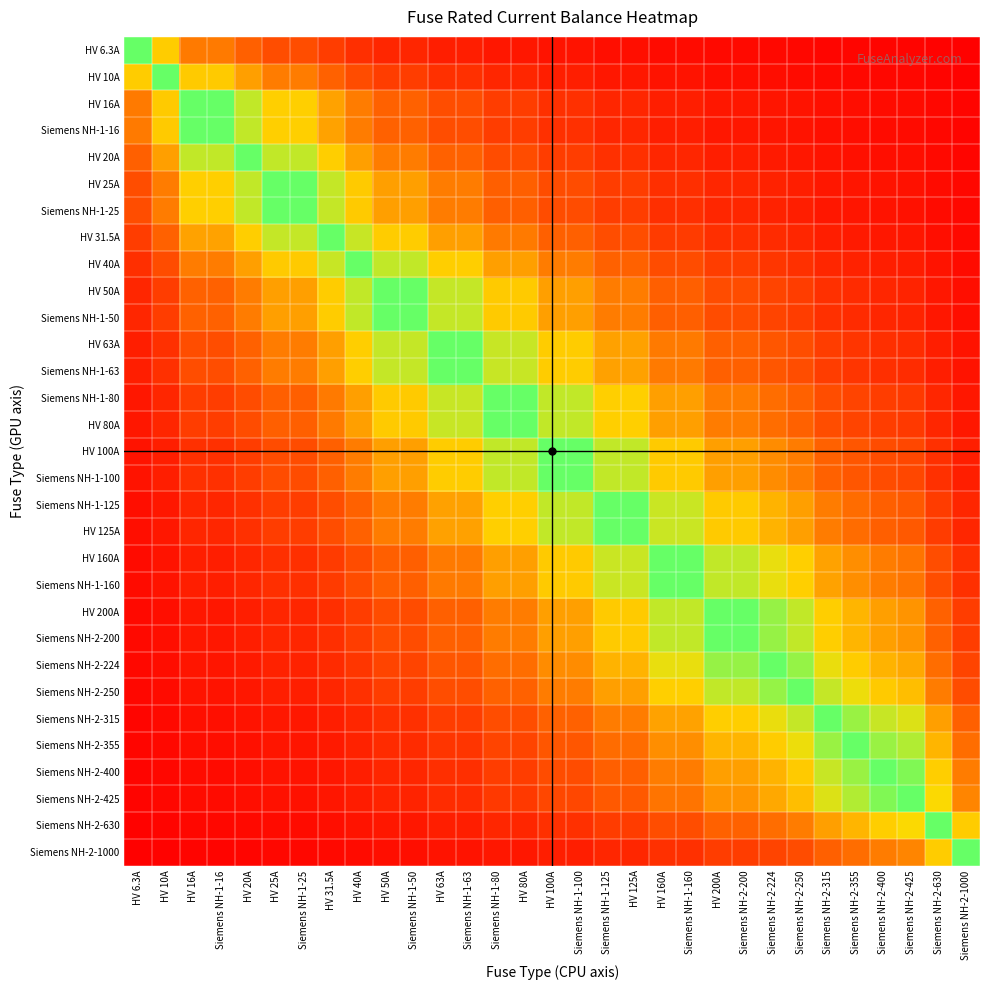

Reading left to right, extract all data points from this chart.

HV 6.3A: HV 6.3A=1.0	HV 10A=0.6	HV 16A=0.4	Siemens NH-1-16=0.4	HV 20A=0.3	HV 25A=0.3	Siemens NH-1-25=0.3	HV 31.5A=0.2	HV 40A=0.2	HV 50A=0.1	Siemens NH-1-50=0.1	HV 63A=0.1	Siemens NH-1-63=0.1	Siemens NH-1-80=0.1	HV 80A=0.1	HV 100A=0.1	Siemens NH-1-100=0.1	Siemens NH-1-125=0.1	HV 125A=0.1	HV 160A=0.0	Siemens NH-1-160=0.0	HV 200A=0.0	Siemens NH-2-200=0.0	Siemens NH-2-224=0.0	Siemens NH-2-250=0.0	Siemens NH-2-315=0.0	Siemens NH-2-355=0.0	Siemens NH-2-400=0.0	Siemens NH-2-425=0.0	Siemens NH-2-630=0.0	Siemens NH-2-1000=0.0
HV 10A: HV 6.3A=0.6	HV 10A=1.0	HV 16A=0.6	Siemens NH-1-16=0.6	HV 20A=0.5	HV 25A=0.4	Siemens NH-1-25=0.4	HV 31.5A=0.3	HV 40A=0.2	HV 50A=0.2	Siemens NH-1-50=0.2	HV 63A=0.2	Siemens NH-1-63=0.2	Siemens NH-1-80=0.1	HV 80A=0.1	HV 100A=0.1	Siemens NH-1-100=0.1	Siemens NH-1-125=0.1	HV 125A=0.1	HV 160A=0.1	Siemens NH-1-160=0.1	HV 200A=0.1	Siemens NH-2-200=0.1	Siemens NH-2-224=0.0	Siemens NH-2-250=0.0	Siemens NH-2-315=0.0	Siemens NH-2-355=0.0	Siemens NH-2-400=0.0	Siemens NH-2-425=0.0	Siemens NH-2-630=0.0	Siemens NH-2-1000=0.0
HV 16A: HV 6.3A=0.4	HV 10A=0.6	HV 16A=1.0	Siemens NH-1-16=1.0	HV 20A=0.8	HV 25A=0.6	Siemens NH-1-25=0.6	HV 31.5A=0.5	HV 40A=0.4	HV 50A=0.3	Siemens NH-1-50=0.3	HV 63A=0.3	Siemens NH-1-63=0.3	Siemens NH-1-80=0.2	HV 80A=0.2	HV 100A=0.2	Siemens NH-1-100=0.2	Siemens NH-1-125=0.1	HV 125A=0.1	HV 160A=0.1	Siemens NH-1-160=0.1	HV 200A=0.1	Siemens NH-2-200=0.1	Siemens NH-2-224=0.1	Siemens NH-2-250=0.1	Siemens NH-2-315=0.1	Siemens NH-2-355=0.0	Siemens NH-2-400=0.0	Siemens NH-2-425=0.0	Siemens NH-2-630=0.0	Siemens NH-2-1000=0.0
Siemens NH-1-16: HV 6.3A=0.4	HV 10A=0.6	HV 16A=1.0	Siemens NH-1-16=1.0	HV 20A=0.8	HV 25A=0.6	Siemens NH-1-25=0.6	HV 31.5A=0.5	HV 40A=0.4	HV 50A=0.3	Siemens NH-1-50=0.3	HV 63A=0.3	Siemens NH-1-63=0.3	Siemens NH-1-80=0.2	HV 80A=0.2	HV 100A=0.2	Siemens NH-1-100=0.2	Siemens NH-1-125=0.1	HV 125A=0.1	HV 160A=0.1	Siemens NH-1-160=0.1	HV 200A=0.1	Siemens NH-2-200=0.1	Siemens NH-2-224=0.1	Siemens NH-2-250=0.1	Siemens NH-2-315=0.1	Siemens NH-2-355=0.0	Siemens NH-2-400=0.0	Siemens NH-2-425=0.0	Siemens NH-2-630=0.0	Siemens NH-2-1000=0.0
HV 20A: HV 6.3A=0.3	HV 10A=0.5	HV 16A=0.8	Siemens NH-1-16=0.8	HV 20A=1.0	HV 25A=0.8	Siemens NH-1-25=0.8	HV 31.5A=0.6	HV 40A=0.5	HV 50A=0.4	Siemens NH-1-50=0.4	HV 63A=0.3	Siemens NH-1-63=0.3	Siemens NH-1-80=0.2	HV 80A=0.2	HV 100A=0.2	Siemens NH-1-100=0.2	Siemens NH-1-125=0.2	HV 125A=0.2	HV 160A=0.1	Siemens NH-1-160=0.1	HV 200A=0.1	Siemens NH-2-200=0.1	Siemens NH-2-224=0.1	Siemens NH-2-250=0.1	Siemens NH-2-315=0.1	Siemens NH-2-355=0.1	Siemens NH-2-400=0.1	Siemens NH-2-425=0.0	Siemens NH-2-630=0.0	Siemens NH-2-1000=0.0
HV 25A: HV 6.3A=0.3	HV 10A=0.4	HV 16A=0.6	Siemens NH-1-16=0.6	HV 20A=0.8	HV 25A=1.0	Siemens NH-1-25=1.0	HV 31.5A=0.8	HV 40A=0.6	HV 50A=0.5	Siemens NH-1-50=0.5	HV 63A=0.4	Siemens NH-1-63=0.4	Siemens NH-1-80=0.3	HV 80A=0.3	HV 100A=0.2	Siemens NH-1-100=0.2	Siemens NH-1-125=0.2	HV 125A=0.2	HV 160A=0.2	Siemens NH-1-160=0.2	HV 200A=0.1	Siemens NH-2-200=0.1	Siemens NH-2-224=0.1	Siemens NH-2-250=0.1	Siemens NH-2-315=0.1	Siemens NH-2-355=0.1	Siemens NH-2-400=0.1	Siemens NH-2-425=0.1	Siemens NH-2-630=0.0	Siemens NH-2-1000=0.0
Siemens NH-1-25: HV 6.3A=0.3	HV 10A=0.4	HV 16A=0.6	Siemens NH-1-16=0.6	HV 20A=0.8	HV 25A=1.0	Siemens NH-1-25=1.0	HV 31.5A=0.8	HV 40A=0.6	HV 50A=0.5	Siemens NH-1-50=0.5	HV 63A=0.4	Siemens NH-1-63=0.4	Siemens NH-1-80=0.3	HV 80A=0.3	HV 100A=0.2	Siemens NH-1-100=0.2	Siemens NH-1-125=0.2	HV 125A=0.2	HV 160A=0.2	Siemens NH-1-160=0.2	HV 200A=0.1	Siemens NH-2-200=0.1	Siemens NH-2-224=0.1	Siemens NH-2-250=0.1	Siemens NH-2-315=0.1	Siemens NH-2-355=0.1	Siemens NH-2-400=0.1	Siemens NH-2-425=0.1	Siemens NH-2-630=0.0	Siemens NH-2-1000=0.0
HV 31.5A: HV 6.3A=0.2	HV 10A=0.3	HV 16A=0.5	Siemens NH-1-16=0.5	HV 20A=0.6	HV 25A=0.8	Siemens NH-1-25=0.8	HV 31.5A=1.0	HV 40A=0.8	HV 50A=0.6	Siemens NH-1-50=0.6	HV 63A=0.5	Siemens NH-1-63=0.5	Siemens NH-1-80=0.4	HV 80A=0.4	HV 100A=0.3	Siemens NH-1-100=0.3	Siemens NH-1-125=0.3	HV 125A=0.3	HV 160A=0.2	Siemens NH-1-160=0.2	HV 200A=0.2	Siemens NH-2-200=0.2	Siemens NH-2-224=0.1	Siemens NH-2-250=0.1	Siemens NH-2-315=0.1	Siemens NH-2-355=0.1	Siemens NH-2-400=0.1	Siemens NH-2-425=0.1	Siemens NH-2-630=0.1	Siemens NH-2-1000=0.0
HV 40A: HV 6.3A=0.2	HV 10A=0.2	HV 16A=0.4	Siemens NH-1-16=0.4	HV 20A=0.5	HV 25A=0.6	Siemens NH-1-25=0.6	HV 31.5A=0.8	HV 40A=1.0	HV 50A=0.8	Siemens NH-1-50=0.8	HV 63A=0.6	Siemens NH-1-63=0.6	Siemens NH-1-80=0.5	HV 80A=0.5	HV 100A=0.4	Siemens NH-1-100=0.4	Siemens NH-1-125=0.3	HV 125A=0.3	HV 160A=0.2	Siemens NH-1-160=0.2	HV 200A=0.2	Siemens NH-2-200=0.2	Siemens NH-2-224=0.2	Siemens NH-2-250=0.2	Siemens NH-2-315=0.1	Siemens NH-2-355=0.1	Siemens NH-2-400=0.1	Siemens NH-2-425=0.1	Siemens NH-2-630=0.1	Siemens NH-2-1000=0.0
HV 50A: HV 6.3A=0.1	HV 10A=0.2	HV 16A=0.3	Siemens NH-1-16=0.3	HV 20A=0.4	HV 25A=0.5	Siemens NH-1-25=0.5	HV 31.5A=0.6	HV 40A=0.8	HV 50A=1.0	Siemens NH-1-50=1.0	HV 63A=0.8	Siemens NH-1-63=0.8	Siemens NH-1-80=0.6	HV 80A=0.6	HV 100A=0.5	Siemens NH-1-100=0.5	Siemens NH-1-125=0.4	HV 125A=0.4	HV 160A=0.3	Siemens NH-1-160=0.3	HV 200A=0.2	Siemens NH-2-200=0.2	Siemens NH-2-224=0.2	Siemens NH-2-250=0.2	Siemens NH-2-315=0.2	Siemens NH-2-355=0.1	Siemens NH-2-400=0.1	Siemens NH-2-425=0.1	Siemens NH-2-630=0.1	Siemens NH-2-1000=0.1
Siemens NH-1-50: HV 6.3A=0.1	HV 10A=0.2	HV 16A=0.3	Siemens NH-1-16=0.3	HV 20A=0.4	HV 25A=0.5	Siemens NH-1-25=0.5	HV 31.5A=0.6	HV 40A=0.8	HV 50A=1.0	Siemens NH-1-50=1.0	HV 63A=0.8	Siemens NH-1-63=0.8	Siemens NH-1-80=0.6	HV 80A=0.6	HV 100A=0.5	Siemens NH-1-100=0.5	Siemens NH-1-125=0.4	HV 125A=0.4	HV 160A=0.3	Siemens NH-1-160=0.3	HV 200A=0.2	Siemens NH-2-200=0.2	Siemens NH-2-224=0.2	Siemens NH-2-250=0.2	Siemens NH-2-315=0.2	Siemens NH-2-355=0.1	Siemens NH-2-400=0.1	Siemens NH-2-425=0.1	Siemens NH-2-630=0.1	Siemens NH-2-1000=0.1
HV 63A: HV 6.3A=0.1	HV 10A=0.2	HV 16A=0.3	Siemens NH-1-16=0.3	HV 20A=0.3	HV 25A=0.4	Siemens NH-1-25=0.4	HV 31.5A=0.5	HV 40A=0.6	HV 50A=0.8	Siemens NH-1-50=0.8	HV 63A=1.0	Siemens NH-1-63=1.0	Siemens NH-1-80=0.8	HV 80A=0.8	HV 100A=0.6	Siemens NH-1-100=0.6	Siemens NH-1-125=0.5	HV 125A=0.5	HV 160A=0.4	Siemens NH-1-160=0.4	HV 200A=0.3	Siemens NH-2-200=0.3	Siemens NH-2-224=0.3	Siemens NH-2-250=0.3	Siemens NH-2-315=0.2	Siemens NH-2-355=0.2	Siemens NH-2-400=0.2	Siemens NH-2-425=0.1	Siemens NH-2-630=0.1	Siemens NH-2-1000=0.1
Siemens NH-1-63: HV 6.3A=0.1	HV 10A=0.2	HV 16A=0.3	Siemens NH-1-16=0.3	HV 20A=0.3	HV 25A=0.4	Siemens NH-1-25=0.4	HV 31.5A=0.5	HV 40A=0.6	HV 50A=0.8	Siemens NH-1-50=0.8	HV 63A=1.0	Siemens NH-1-63=1.0	Siemens NH-1-80=0.8	HV 80A=0.8	HV 100A=0.6	Siemens NH-1-100=0.6	Siemens NH-1-125=0.5	HV 125A=0.5	HV 160A=0.4	Siemens NH-1-160=0.4	HV 200A=0.3	Siemens NH-2-200=0.3	Siemens NH-2-224=0.3	Siemens NH-2-250=0.3	Siemens NH-2-315=0.2	Siemens NH-2-355=0.2	Siemens NH-2-400=0.2	Siemens NH-2-425=0.1	Siemens NH-2-630=0.1	Siemens NH-2-1000=0.1
Siemens NH-1-80: HV 6.3A=0.1	HV 10A=0.1	HV 16A=0.2	Siemens NH-1-16=0.2	HV 20A=0.2	HV 25A=0.3	Siemens NH-1-25=0.3	HV 31.5A=0.4	HV 40A=0.5	HV 50A=0.6	Siemens NH-1-50=0.6	HV 63A=0.8	Siemens NH-1-63=0.8	Siemens NH-1-80=1.0	HV 80A=1.0	HV 100A=0.8	Siemens NH-1-100=0.8	Siemens NH-1-125=0.6	HV 125A=0.6	HV 160A=0.5	Siemens NH-1-160=0.5	HV 200A=0.4	Siemens NH-2-200=0.4	Siemens NH-2-224=0.4	Siemens NH-2-250=0.3	Siemens NH-2-315=0.3	Siemens NH-2-355=0.2	Siemens NH-2-400=0.2	Siemens NH-2-425=0.2	Siemens NH-2-630=0.1	Siemens NH-2-1000=0.1
HV 80A: HV 6.3A=0.1	HV 10A=0.1	HV 16A=0.2	Siemens NH-1-16=0.2	HV 20A=0.2	HV 25A=0.3	Siemens NH-1-25=0.3	HV 31.5A=0.4	HV 40A=0.5	HV 50A=0.6	Siemens NH-1-50=0.6	HV 63A=0.8	Siemens NH-1-63=0.8	Siemens NH-1-80=1.0	HV 80A=1.0	HV 100A=0.8	Siemens NH-1-100=0.8	Siemens NH-1-125=0.6	HV 125A=0.6	HV 160A=0.5	Siemens NH-1-160=0.5	HV 200A=0.4	Siemens NH-2-200=0.4	Siemens NH-2-224=0.4	Siemens NH-2-250=0.3	Siemens NH-2-315=0.3	Siemens NH-2-355=0.2	Siemens NH-2-400=0.2	Siemens NH-2-425=0.2	Siemens NH-2-630=0.1	Siemens NH-2-1000=0.1
HV 100A: HV 6.3A=0.1	HV 10A=0.1	HV 16A=0.2	Siemens NH-1-16=0.2	HV 20A=0.2	HV 25A=0.2	Siemens NH-1-25=0.2	HV 31.5A=0.3	HV 40A=0.4	HV 50A=0.5	Siemens NH-1-50=0.5	HV 63A=0.6	Siemens NH-1-63=0.6	Siemens NH-1-80=0.8	HV 80A=0.8	HV 100A=1.0	Siemens NH-1-100=1.0	Siemens NH-1-125=0.8	HV 125A=0.8	HV 160A=0.6	Siemens NH-1-160=0.6	HV 200A=0.5	Siemens NH-2-200=0.5	Siemens NH-2-224=0.4	Siemens NH-2-250=0.4	Siemens NH-2-315=0.3	Siemens NH-2-355=0.3	Siemens NH-2-400=0.2	Siemens NH-2-425=0.2	Siemens NH-2-630=0.2	Siemens NH-2-1000=0.1
Siemens NH-1-100: HV 6.3A=0.1	HV 10A=0.1	HV 16A=0.2	Siemens NH-1-16=0.2	HV 20A=0.2	HV 25A=0.2	Siemens NH-1-25=0.2	HV 31.5A=0.3	HV 40A=0.4	HV 50A=0.5	Siemens NH-1-50=0.5	HV 63A=0.6	Siemens NH-1-63=0.6	Siemens NH-1-80=0.8	HV 80A=0.8	HV 100A=1.0	Siemens NH-1-100=1.0	Siemens NH-1-125=0.8	HV 125A=0.8	HV 160A=0.6	Siemens NH-1-160=0.6	HV 200A=0.5	Siemens NH-2-200=0.5	Siemens NH-2-224=0.4	Siemens NH-2-250=0.4	Siemens NH-2-315=0.3	Siemens NH-2-355=0.3	Siemens NH-2-400=0.2	Siemens NH-2-425=0.2	Siemens NH-2-630=0.2	Siemens NH-2-1000=0.1
Siemens NH-1-125: HV 6.3A=0.1	HV 10A=0.1	HV 16A=0.1	Siemens NH-1-16=0.1	HV 20A=0.2	HV 25A=0.2	Siemens NH-1-25=0.2	HV 31.5A=0.3	HV 40A=0.3	HV 50A=0.4	Siemens NH-1-50=0.4	HV 63A=0.5	Siemens NH-1-63=0.5	Siemens NH-1-80=0.6	HV 80A=0.6	HV 100A=0.8	Siemens NH-1-100=0.8	Siemens NH-1-125=1.0	HV 125A=1.0	HV 160A=0.8	Siemens NH-1-160=0.8	HV 200A=0.6	Siemens NH-2-200=0.6	Siemens NH-2-224=0.6	Siemens NH-2-250=0.5	Siemens NH-2-315=0.4	Siemens NH-2-355=0.4	Siemens NH-2-400=0.3	Siemens NH-2-425=0.3	Siemens NH-2-630=0.2	Siemens NH-2-1000=0.1
HV 125A: HV 6.3A=0.1	HV 10A=0.1	HV 16A=0.1	Siemens NH-1-16=0.1	HV 20A=0.2	HV 25A=0.2	Siemens NH-1-25=0.2	HV 31.5A=0.3	HV 40A=0.3	HV 50A=0.4	Siemens NH-1-50=0.4	HV 63A=0.5	Siemens NH-1-63=0.5	Siemens NH-1-80=0.6	HV 80A=0.6	HV 100A=0.8	Siemens NH-1-100=0.8	Siemens NH-1-125=1.0	HV 125A=1.0	HV 160A=0.8	Siemens NH-1-160=0.8	HV 200A=0.6	Siemens NH-2-200=0.6	Siemens NH-2-224=0.6	Siemens NH-2-250=0.5	Siemens NH-2-315=0.4	Siemens NH-2-355=0.4	Siemens NH-2-400=0.3	Siemens NH-2-425=0.3	Siemens NH-2-630=0.2	Siemens NH-2-1000=0.1
HV 160A: HV 6.3A=0.0	HV 10A=0.1	HV 16A=0.1	Siemens NH-1-16=0.1	HV 20A=0.1	HV 25A=0.2	Siemens NH-1-25=0.2	HV 31.5A=0.2	HV 40A=0.2	HV 50A=0.3	Siemens NH-1-50=0.3	HV 63A=0.4	Siemens NH-1-63=0.4	Siemens NH-1-80=0.5	HV 80A=0.5	HV 100A=0.6	Siemens NH-1-100=0.6	Siemens NH-1-125=0.8	HV 125A=0.8	HV 160A=1.0	Siemens NH-1-160=1.0	HV 200A=0.8	Siemens NH-2-200=0.8	Siemens NH-2-224=0.7	Siemens NH-2-250=0.6	Siemens NH-2-315=0.5	Siemens NH-2-355=0.5	Siemens NH-2-400=0.4	Siemens NH-2-425=0.4	Siemens NH-2-630=0.3	Siemens NH-2-1000=0.2
Siemens NH-1-160: HV 6.3A=0.0	HV 10A=0.1	HV 16A=0.1	Siemens NH-1-16=0.1	HV 20A=0.1	HV 25A=0.2	Siemens NH-1-25=0.2	HV 31.5A=0.2	HV 40A=0.2	HV 50A=0.3	Siemens NH-1-50=0.3	HV 63A=0.4	Siemens NH-1-63=0.4	Siemens NH-1-80=0.5	HV 80A=0.5	HV 100A=0.6	Siemens NH-1-100=0.6	Siemens NH-1-125=0.8	HV 125A=0.8	HV 160A=1.0	Siemens NH-1-160=1.0	HV 200A=0.8	Siemens NH-2-200=0.8	Siemens NH-2-224=0.7	Siemens NH-2-250=0.6	Siemens NH-2-315=0.5	Siemens NH-2-355=0.5	Siemens NH-2-400=0.4	Siemens NH-2-425=0.4	Siemens NH-2-630=0.3	Siemens NH-2-1000=0.2
HV 200A: HV 6.3A=0.0	HV 10A=0.1	HV 16A=0.1	Siemens NH-1-16=0.1	HV 20A=0.1	HV 25A=0.1	Siemens NH-1-25=0.1	HV 31.5A=0.2	HV 40A=0.2	HV 50A=0.2	Siemens NH-1-50=0.2	HV 63A=0.3	Siemens NH-1-63=0.3	Siemens NH-1-80=0.4	HV 80A=0.4	HV 100A=0.5	Siemens NH-1-100=0.5	Siemens NH-1-125=0.6	HV 125A=0.6	HV 160A=0.8	Siemens NH-1-160=0.8	HV 200A=1.0	Siemens NH-2-200=1.0	Siemens NH-2-224=0.9	Siemens NH-2-250=0.8	Siemens NH-2-315=0.6	Siemens NH-2-355=0.6	Siemens NH-2-400=0.5	Siemens NH-2-425=0.5	Siemens NH-2-630=0.3	Siemens NH-2-1000=0.2
Siemens NH-2-200: HV 6.3A=0.0	HV 10A=0.1	HV 16A=0.1	Siemens NH-1-16=0.1	HV 20A=0.1	HV 25A=0.1	Siemens NH-1-25=0.1	HV 31.5A=0.2	HV 40A=0.2	HV 50A=0.2	Siemens NH-1-50=0.2	HV 63A=0.3	Siemens NH-1-63=0.3	Siemens NH-1-80=0.4	HV 80A=0.4	HV 100A=0.5	Siemens NH-1-100=0.5	Siemens NH-1-125=0.6	HV 125A=0.6	HV 160A=0.8	Siemens NH-1-160=0.8	HV 200A=1.0	Siemens NH-2-200=1.0	Siemens NH-2-224=0.9	Siemens NH-2-250=0.8	Siemens NH-2-315=0.6	Siemens NH-2-355=0.6	Siemens NH-2-400=0.5	Siemens NH-2-425=0.5	Siemens NH-2-630=0.3	Siemens NH-2-1000=0.2
Siemens NH-2-224: HV 6.3A=0.0	HV 10A=0.0	HV 16A=0.1	Siemens NH-1-16=0.1	HV 20A=0.1	HV 25A=0.1	Siemens NH-1-25=0.1	HV 31.5A=0.1	HV 40A=0.2	HV 50A=0.2	Siemens NH-1-50=0.2	HV 63A=0.3	Siemens NH-1-63=0.3	Siemens NH-1-80=0.4	HV 80A=0.4	HV 100A=0.4	Siemens NH-1-100=0.4	Siemens NH-1-125=0.6	HV 125A=0.6	HV 160A=0.7	Siemens NH-1-160=0.7	HV 200A=0.9	Siemens NH-2-200=0.9	Siemens NH-2-224=1.0	Siemens NH-2-250=0.9	Siemens NH-2-315=0.7	Siemens NH-2-355=0.6	Siemens NH-2-400=0.6	Siemens NH-2-425=0.5	Siemens NH-2-630=0.4	Siemens NH-2-1000=0.2
Siemens NH-2-250: HV 6.3A=0.0	HV 10A=0.0	HV 16A=0.1	Siemens NH-1-16=0.1	HV 20A=0.1	HV 25A=0.1	Siemens NH-1-25=0.1	HV 31.5A=0.1	HV 40A=0.2	HV 50A=0.2	Siemens NH-1-50=0.2	HV 63A=0.3	Siemens NH-1-63=0.3	Siemens NH-1-80=0.3	HV 80A=0.3	HV 100A=0.4	Siemens NH-1-100=0.4	Siemens NH-1-125=0.5	HV 125A=0.5	HV 160A=0.6	Siemens NH-1-160=0.6	HV 200A=0.8	Siemens NH-2-200=0.8	Siemens NH-2-224=0.9	Siemens NH-2-250=1.0	Siemens NH-2-315=0.8	Siemens NH-2-355=0.7	Siemens NH-2-400=0.6	Siemens NH-2-425=0.6	Siemens NH-2-630=0.4	Siemens NH-2-1000=0.2
Siemens NH-2-315: HV 6.3A=0.0	HV 10A=0.0	HV 16A=0.1	Siemens NH-1-16=0.1	HV 20A=0.1	HV 25A=0.1	Siemens NH-1-25=0.1	HV 31.5A=0.1	HV 40A=0.1	HV 50A=0.2	Siemens NH-1-50=0.2	HV 63A=0.2	Siemens NH-1-63=0.2	Siemens NH-1-80=0.3	HV 80A=0.3	HV 100A=0.3	Siemens NH-1-100=0.3	Siemens NH-1-125=0.4	HV 125A=0.4	HV 160A=0.5	Siemens NH-1-160=0.5	HV 200A=0.6	Siemens NH-2-200=0.6	Siemens NH-2-224=0.7	Siemens NH-2-250=0.8	Siemens NH-2-315=1.0	Siemens NH-2-355=0.9	Siemens NH-2-400=0.8	Siemens NH-2-425=0.7	Siemens NH-2-630=0.5	Siemens NH-2-1000=0.3
Siemens NH-2-355: HV 6.3A=0.0	HV 10A=0.0	HV 16A=0.0	Siemens NH-1-16=0.0	HV 20A=0.1	HV 25A=0.1	Siemens NH-1-25=0.1	HV 31.5A=0.1	HV 40A=0.1	HV 50A=0.1	Siemens NH-1-50=0.1	HV 63A=0.2	Siemens NH-1-63=0.2	Siemens NH-1-80=0.2	HV 80A=0.2	HV 100A=0.3	Siemens NH-1-100=0.3	Siemens NH-1-125=0.4	HV 125A=0.4	HV 160A=0.5	Siemens NH-1-160=0.5	HV 200A=0.6	Siemens NH-2-200=0.6	Siemens NH-2-224=0.6	Siemens NH-2-250=0.7	Siemens NH-2-315=0.9	Siemens NH-2-355=1.0	Siemens NH-2-400=0.9	Siemens NH-2-425=0.8	Siemens NH-2-630=0.6	Siemens NH-2-1000=0.4
Siemens NH-2-400: HV 6.3A=0.0	HV 10A=0.0	HV 16A=0.0	Siemens NH-1-16=0.0	HV 20A=0.1	HV 25A=0.1	Siemens NH-1-25=0.1	HV 31.5A=0.1	HV 40A=0.1	HV 50A=0.1	Siemens NH-1-50=0.1	HV 63A=0.2	Siemens NH-1-63=0.2	Siemens NH-1-80=0.2	HV 80A=0.2	HV 100A=0.2	Siemens NH-1-100=0.2	Siemens NH-1-125=0.3	HV 125A=0.3	HV 160A=0.4	Siemens NH-1-160=0.4	HV 200A=0.5	Siemens NH-2-200=0.5	Siemens NH-2-224=0.6	Siemens NH-2-250=0.6	Siemens NH-2-315=0.8	Siemens NH-2-355=0.9	Siemens NH-2-400=1.0	Siemens NH-2-425=0.9	Siemens NH-2-630=0.6	Siemens NH-2-1000=0.4
Siemens NH-2-425: HV 6.3A=0.0	HV 10A=0.0	HV 16A=0.0	Siemens NH-1-16=0.0	HV 20A=0.0	HV 25A=0.1	Siemens NH-1-25=0.1	HV 31.5A=0.1	HV 40A=0.1	HV 50A=0.1	Siemens NH-1-50=0.1	HV 63A=0.1	Siemens NH-1-63=0.1	Siemens NH-1-80=0.2	HV 80A=0.2	HV 100A=0.2	Siemens NH-1-100=0.2	Siemens NH-1-125=0.3	HV 125A=0.3	HV 160A=0.4	Siemens NH-1-160=0.4	HV 200A=0.5	Siemens NH-2-200=0.5	Siemens NH-2-224=0.5	Siemens NH-2-250=0.6	Siemens NH-2-315=0.7	Siemens NH-2-355=0.8	Siemens NH-2-400=0.9	Siemens NH-2-425=1.0	Siemens NH-2-630=0.7	Siemens NH-2-1000=0.4
Siemens NH-2-630: HV 6.3A=0.0	HV 10A=0.0	HV 16A=0.0	Siemens NH-1-16=0.0	HV 20A=0.0	HV 25A=0.0	Siemens NH-1-25=0.0	HV 31.5A=0.1	HV 40A=0.1	HV 50A=0.1	Siemens NH-1-50=0.1	HV 63A=0.1	Siemens NH-1-63=0.1	Siemens NH-1-80=0.1	HV 80A=0.1	HV 100A=0.2	Siemens NH-1-100=0.2	Siemens NH-1-125=0.2	HV 125A=0.2	HV 160A=0.3	Siemens NH-1-160=0.3	HV 200A=0.3	Siemens NH-2-200=0.3	Siemens NH-2-224=0.4	Siemens NH-2-250=0.4	Siemens NH-2-315=0.5	Siemens NH-2-355=0.6	Siemens NH-2-400=0.6	Siemens NH-2-425=0.7	Siemens NH-2-630=1.0	Siemens NH-2-1000=0.6
Siemens NH-2-1000: HV 6.3A=0.0	HV 10A=0.0	HV 16A=0.0	Siemens NH-1-16=0.0	HV 20A=0.0	HV 25A=0.0	Siemens NH-1-25=0.0	HV 31.5A=0.0	HV 40A=0.0	HV 50A=0.1	Siemens NH-1-50=0.1	HV 63A=0.1	Siemens NH-1-63=0.1	Siemens NH-1-80=0.1	HV 80A=0.1	HV 100A=0.1	Siemens NH-1-100=0.1	Siemens NH-1-125=0.1	HV 125A=0.1	HV 160A=0.2	Siemens NH-1-160=0.2	HV 200A=0.2	Siemens NH-2-200=0.2	Siemens NH-2-224=0.2	Siemens NH-2-250=0.2	Siemens NH-2-315=0.3	Siemens NH-2-355=0.4	Siemens NH-2-400=0.4	Siemens NH-2-425=0.4	Siemens NH-2-630=0.6	Siemens NH-2-1000=1.0